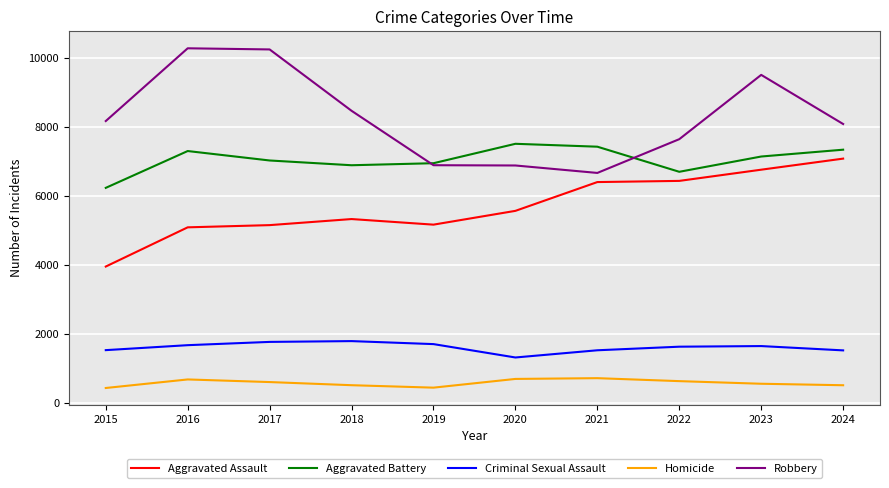

What is the spread (max minus min) of values at 2018?

7959